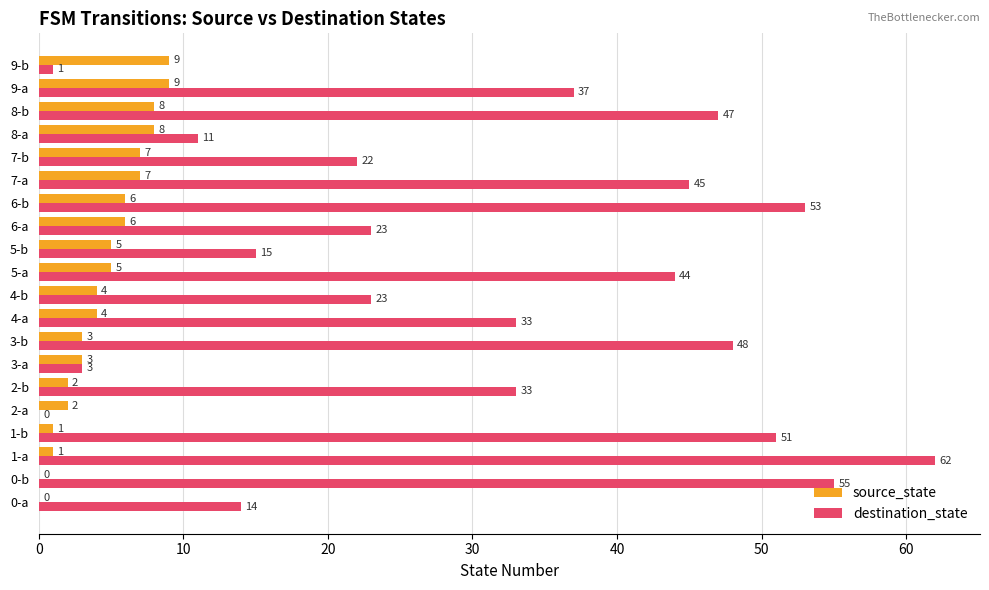

Which series has the largest total across all categories?

destination_state